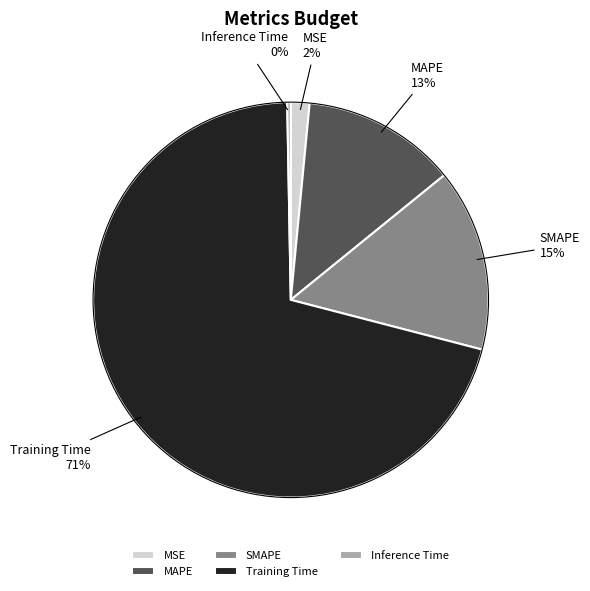

How many segments does this pie chart have?

5